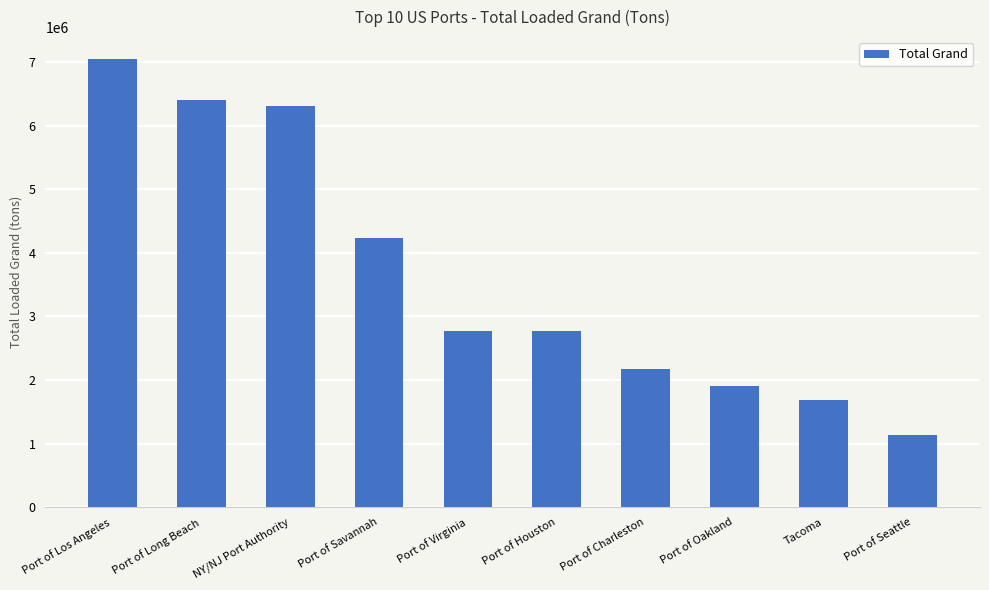

What position from the right is NY/NJ Port Authority?

8